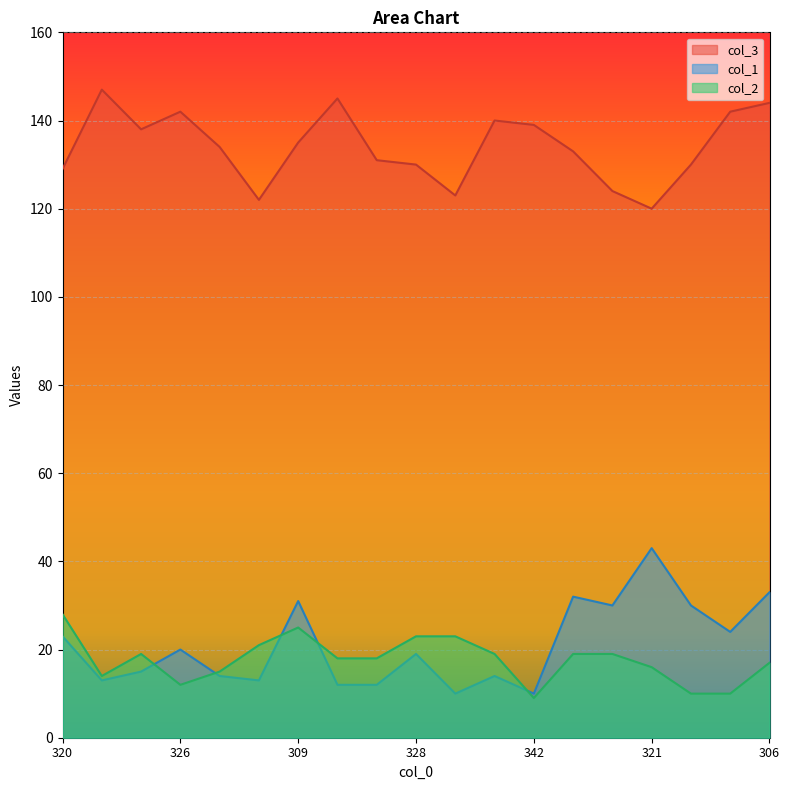

At which category is the sum across all series the highest?

306